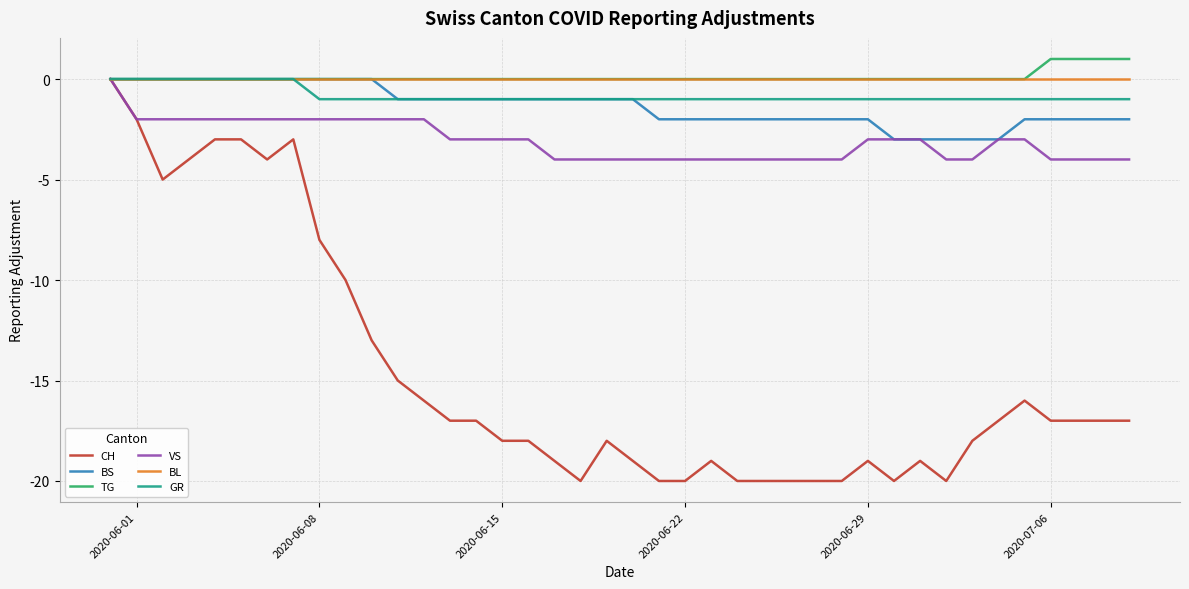

Which series has the largest range (max minus min)?

CH